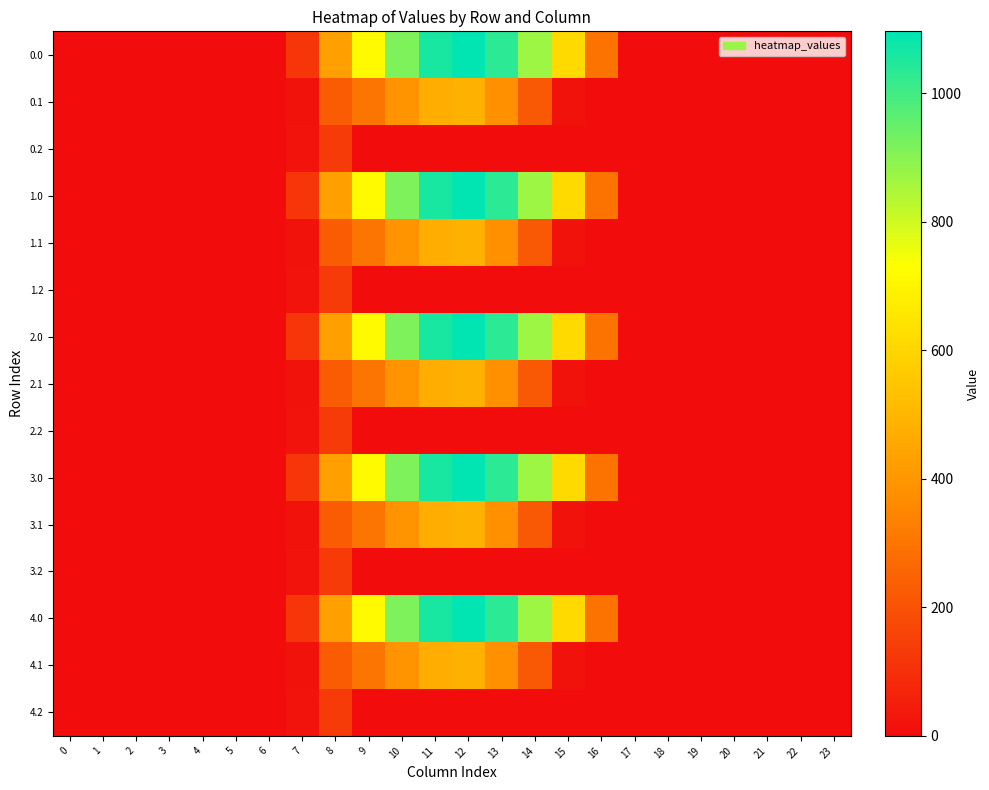

What is the maximum value shown in the chart?

1096.7